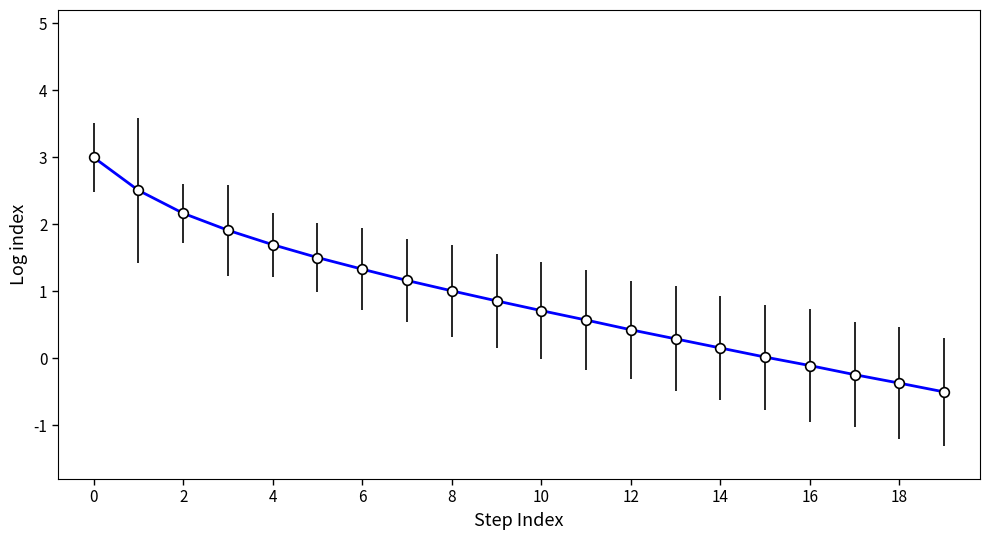

What is the minimum value shown in the chart?

-0.5